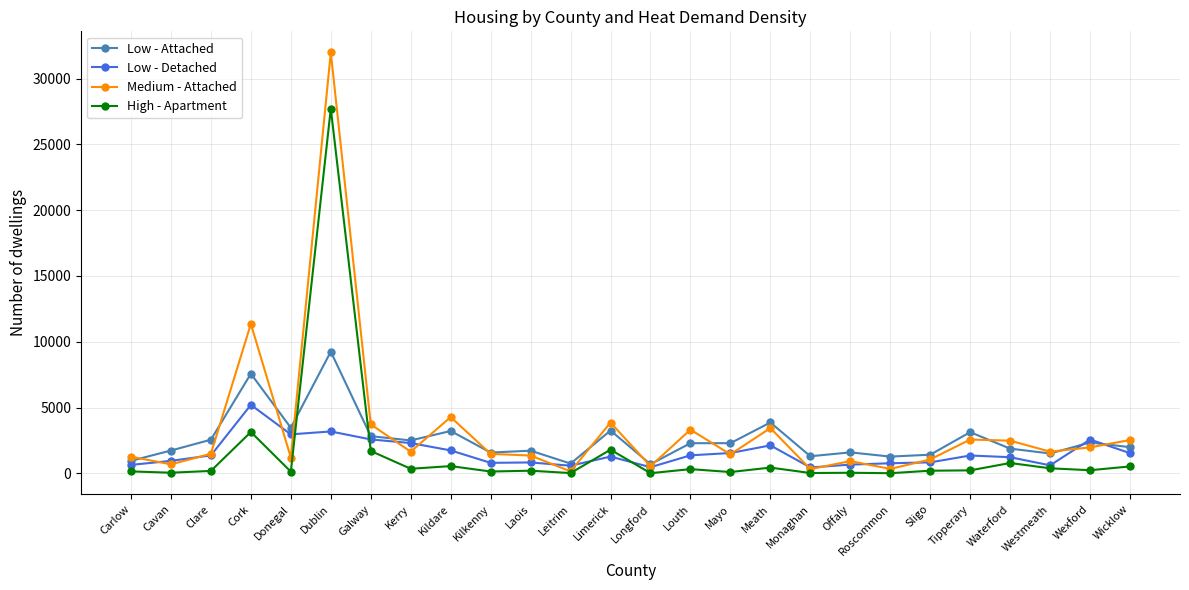

What is the label of the 20th point from the left?

Roscommon